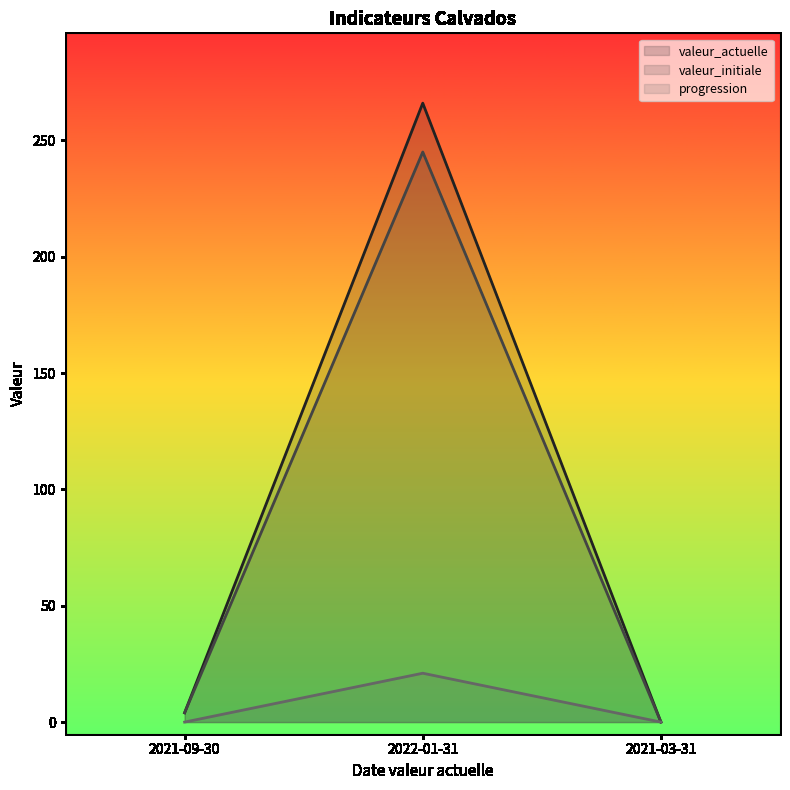

What is the difference between the maximum and second lowest values in the valeur_initiale series?

241